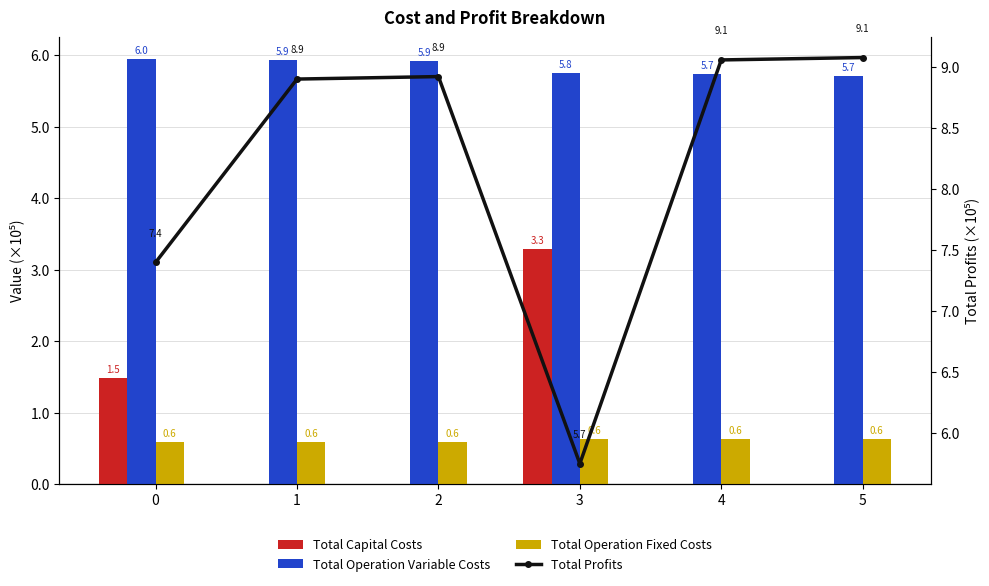

What is the spread (max minus min) of values at 1?

8.9